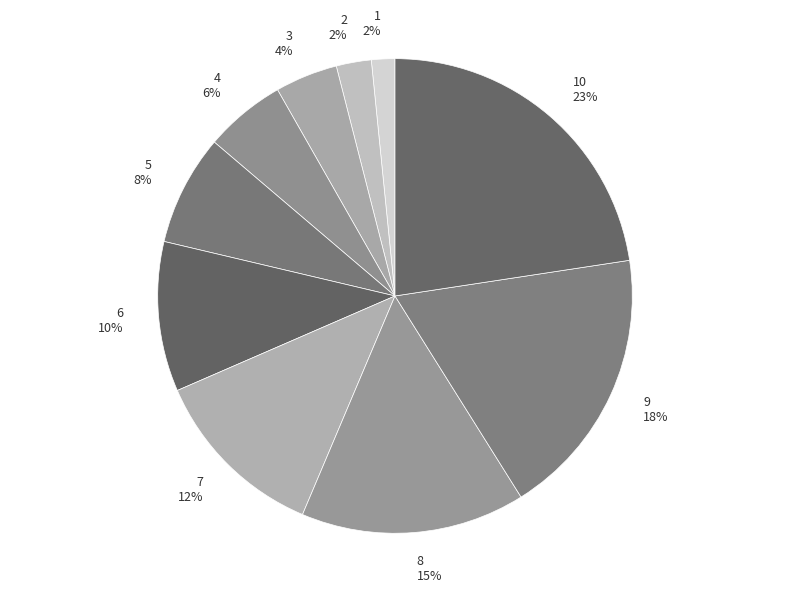

To the nearest percent, what portion does 3 represent?

4%